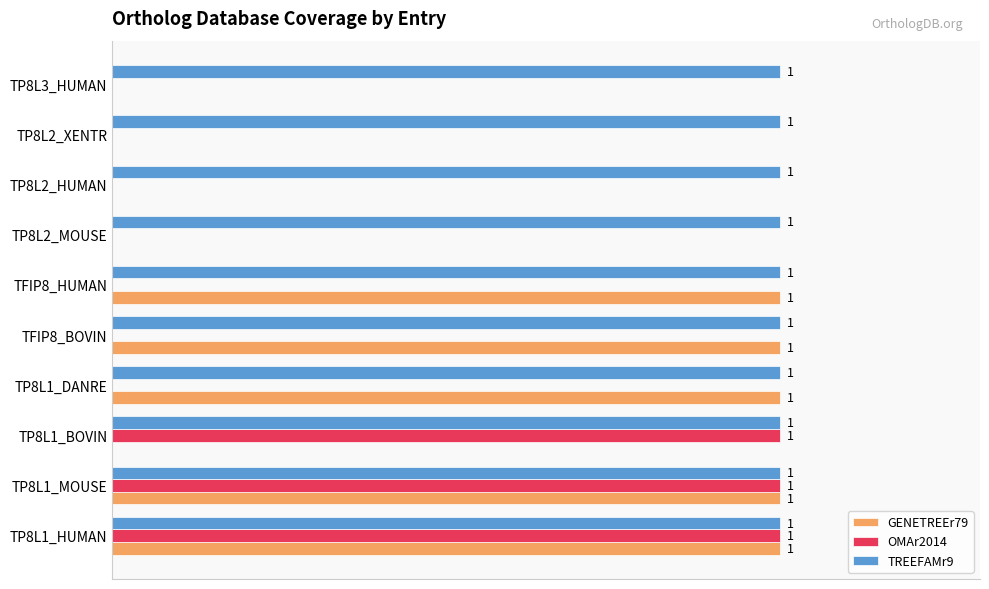

What are all the series names shown in the legend?

GENETREEr79, OMAr2014, TREEFAMr9